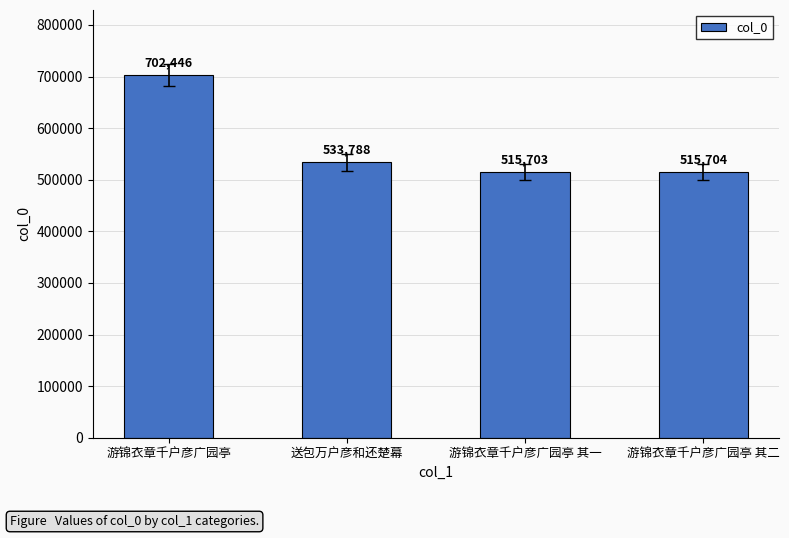

Rank the categories by value from highest to lowest.

游锦衣章千户彦广园亭, 送包万户彦和还楚幕, 游锦衣章千户彦广园亭 其二, 游锦衣章千户彦广园亭 其一